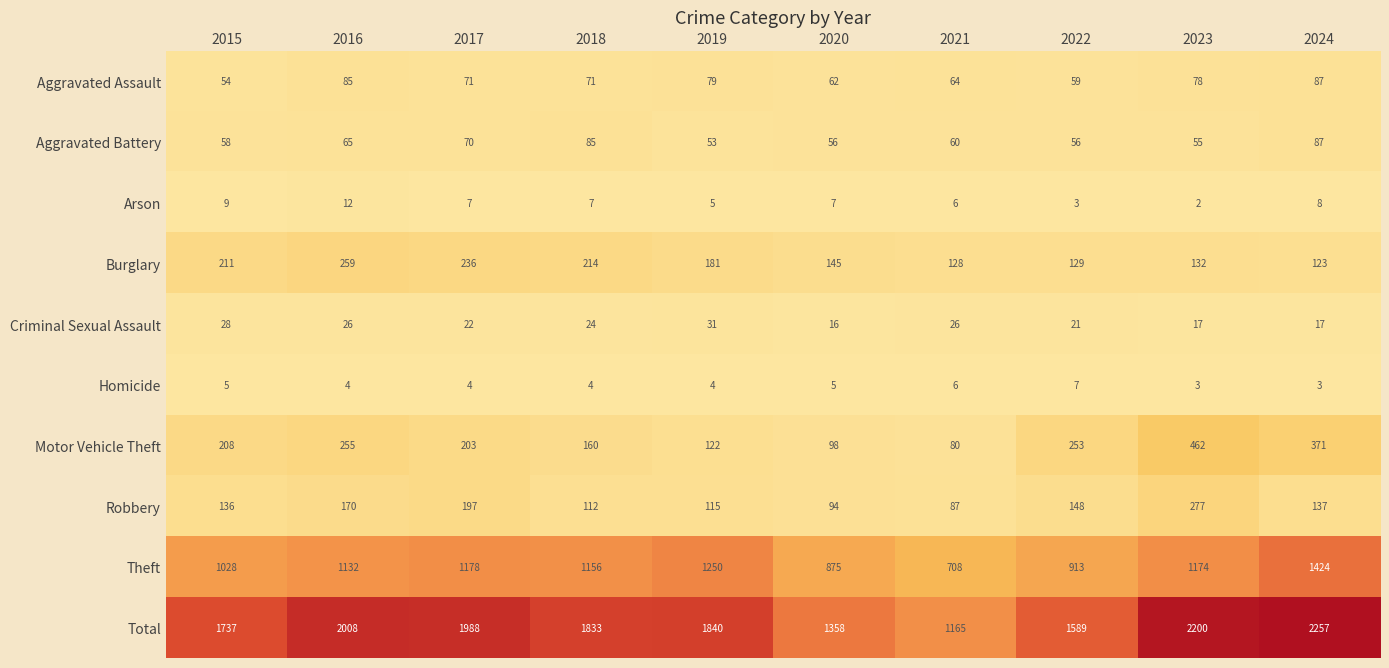

What is the sum of the Criminal Sexual Assault values at 2018 and 2020?

40